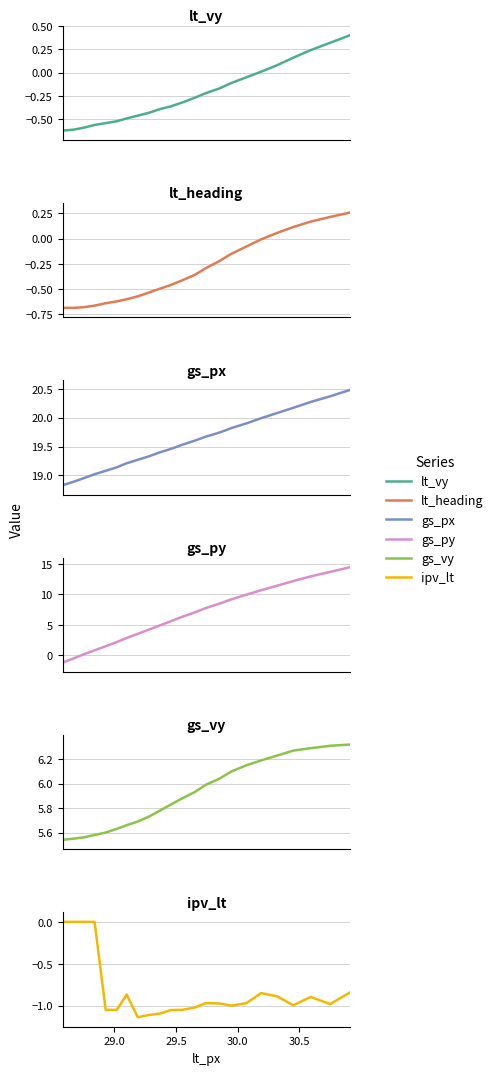

How many series are shown in this chart?

6